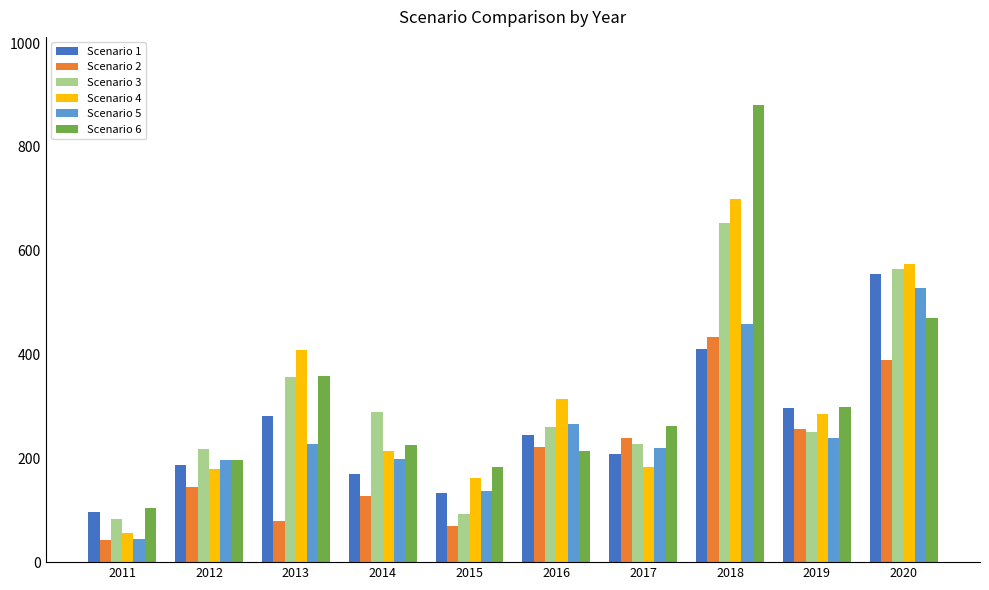

Is it true that Scenario 2 equals 256 at 2019?

True